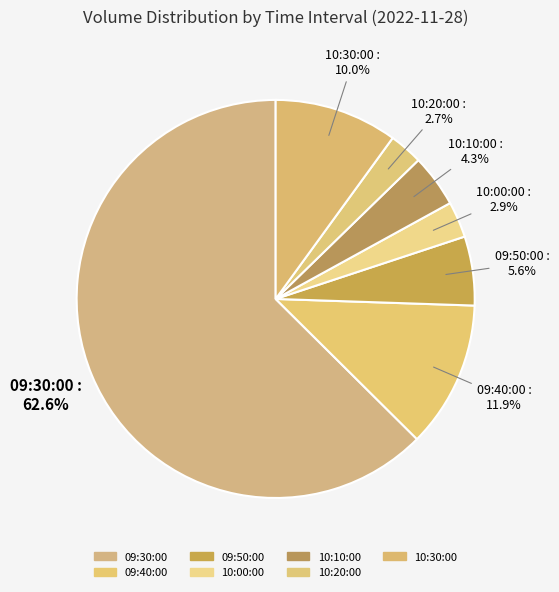

Is 09:30:00 the majority of the pie?

Yes